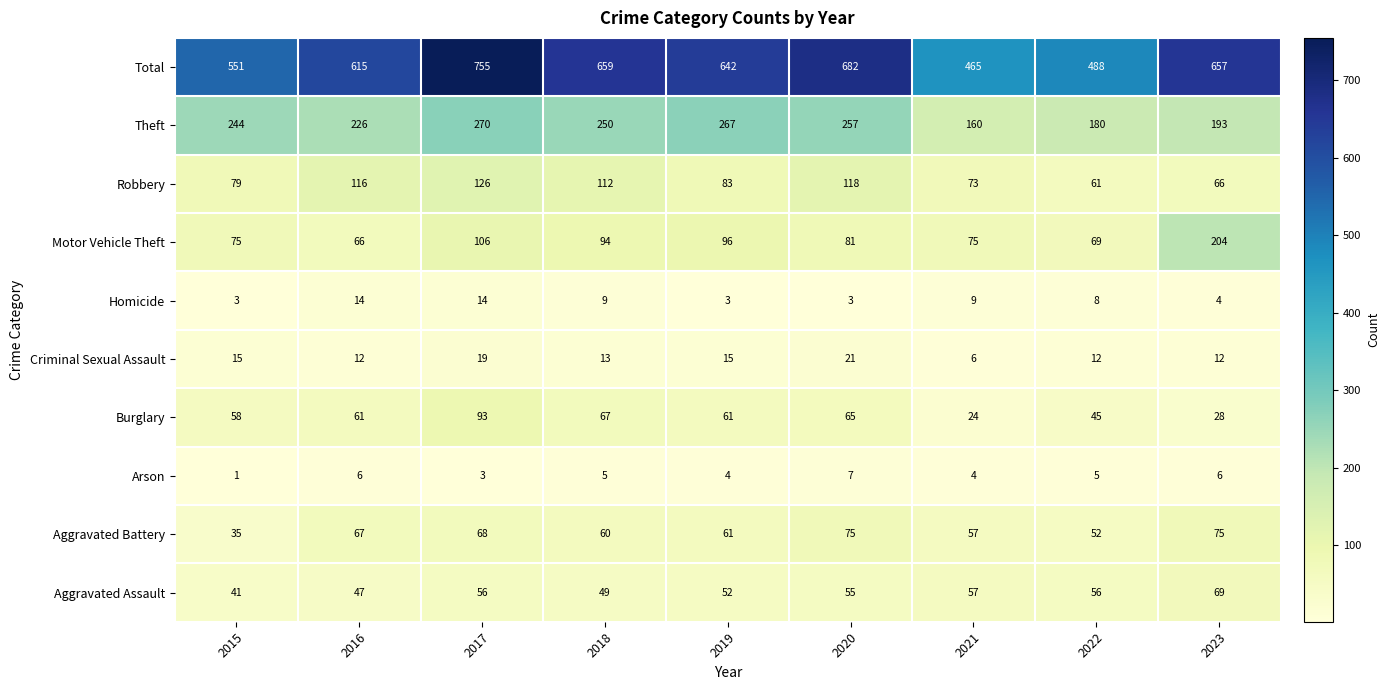

What is the average value of the Arson series?

5